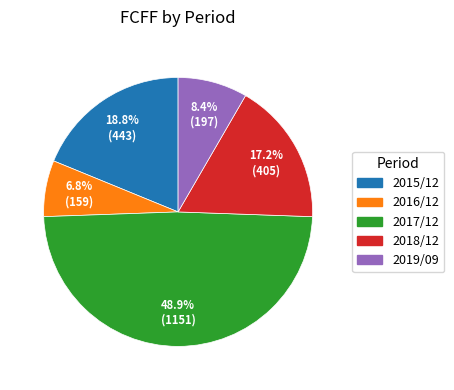

Combined, what portion of the pie is 2015/12 and 2016/12?

25.6%